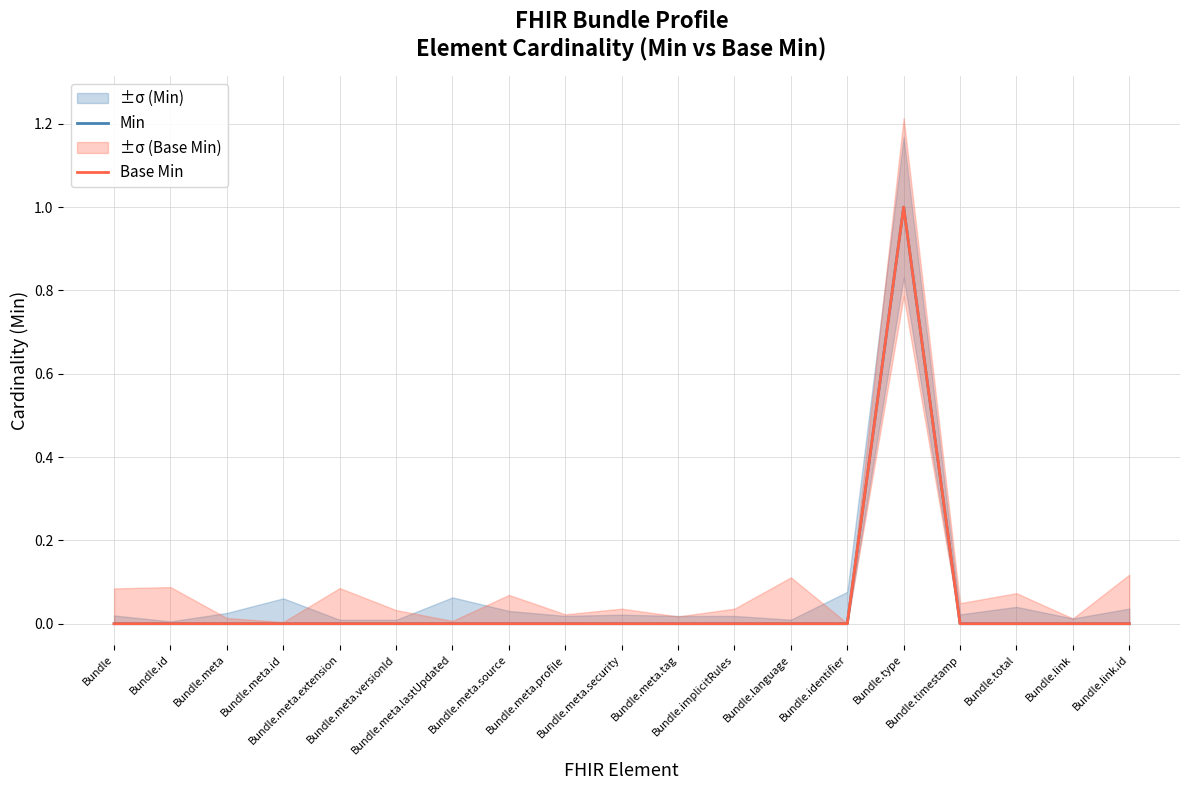

At which category is the sum across all series the highest?

Bundle.type